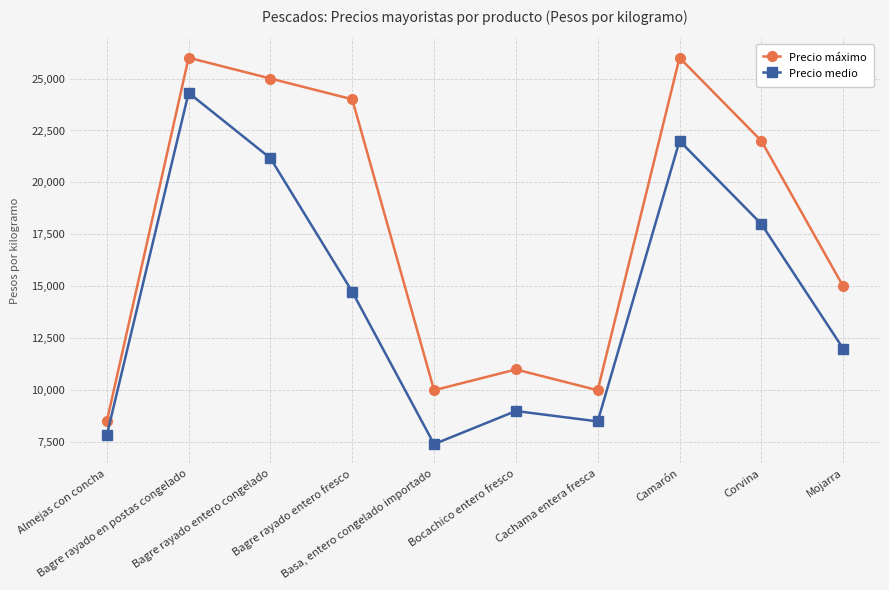

Is this an area chart (filled region under the line)?

No